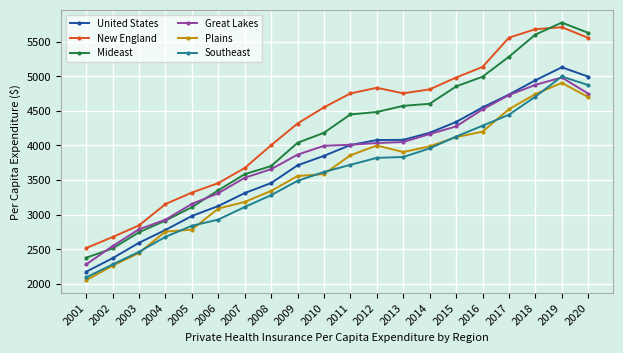

Which series changed the most between 2001 and 2020?

Mideast